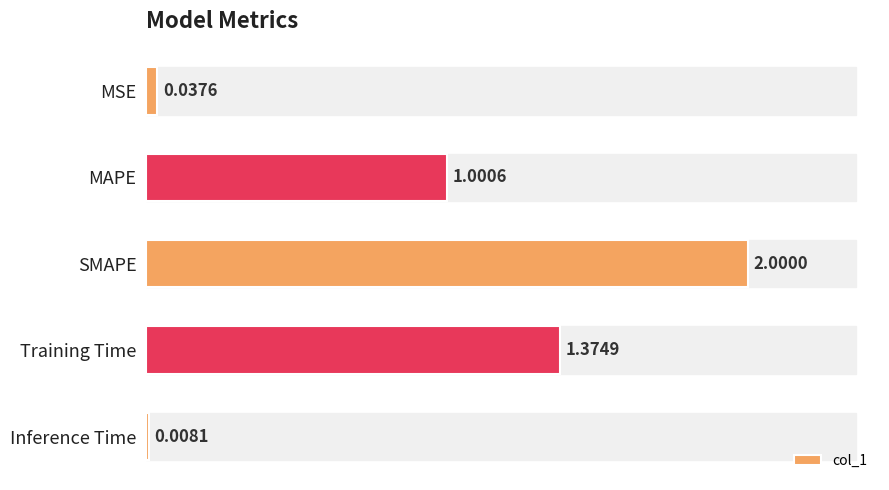

What is the change in value from Training Time to Inference Time?

-1.4